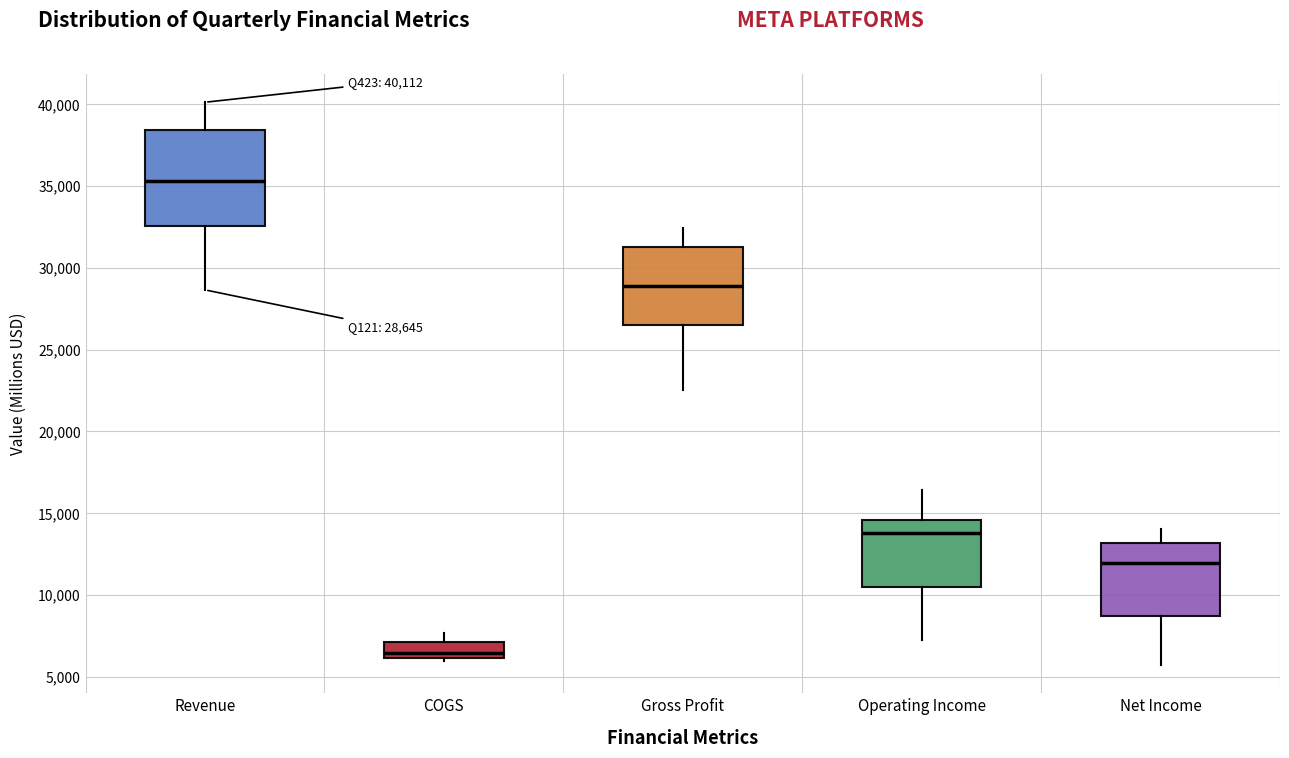

Comparing the boxes themselves (not the whiskers), which one is the tallest?

Revenue